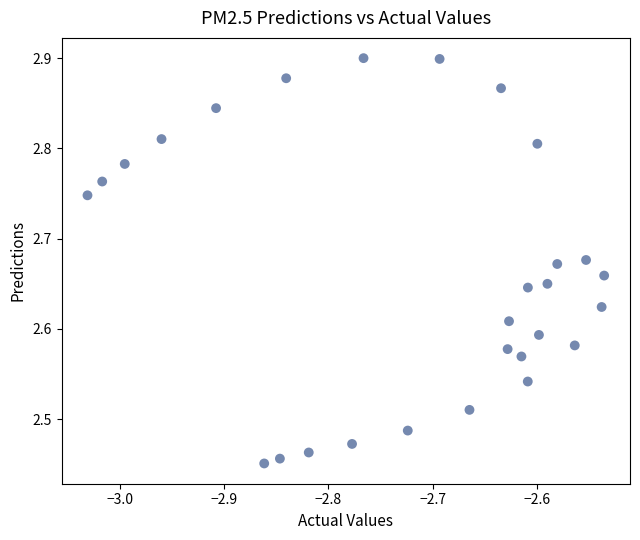

What is the range of Y values (max minus min)?

0.4